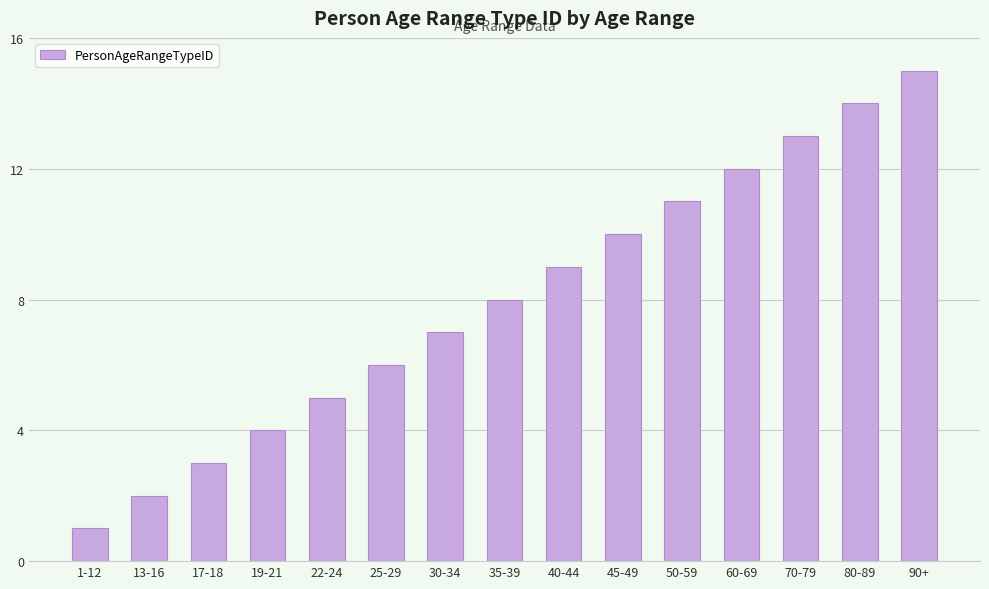

How many bars are there in total?

15